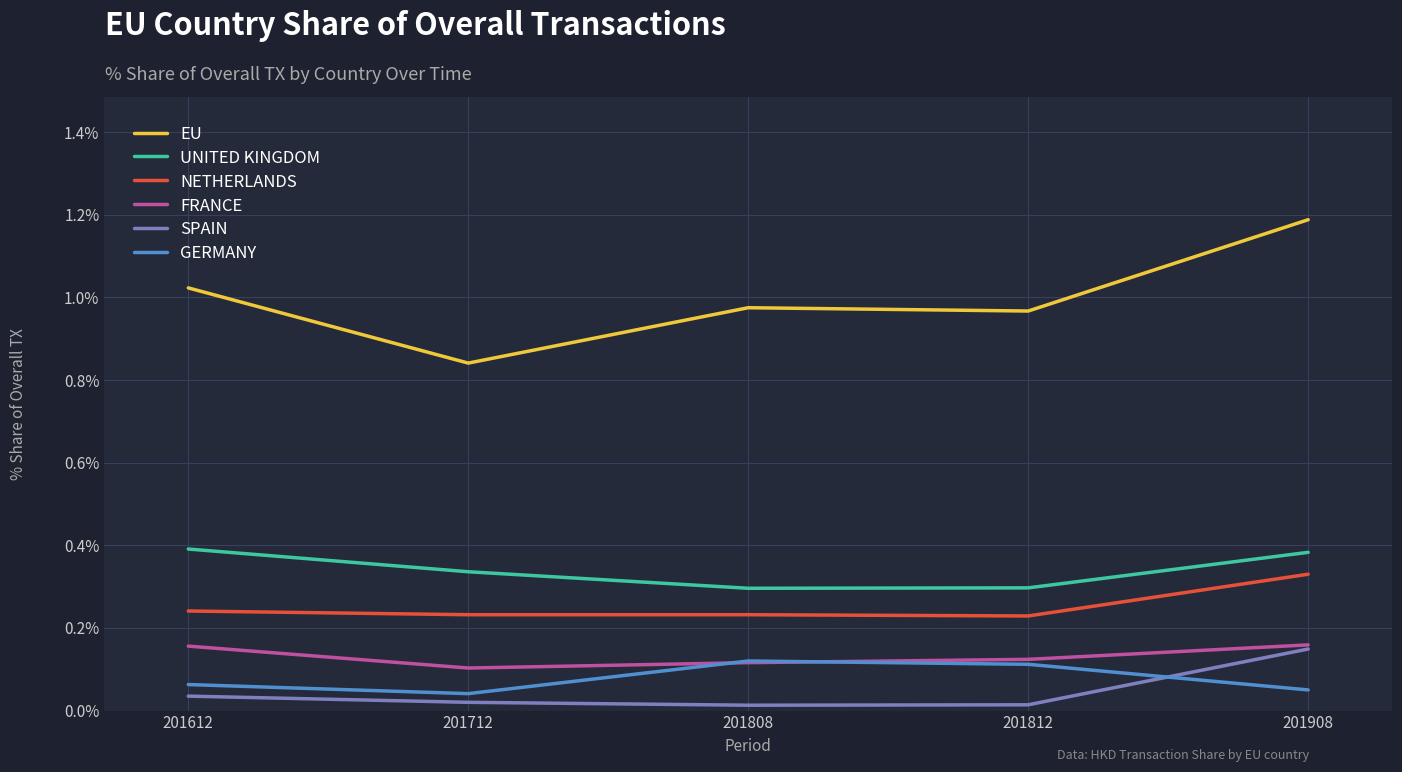

Which series has the widest spread of values?

EU